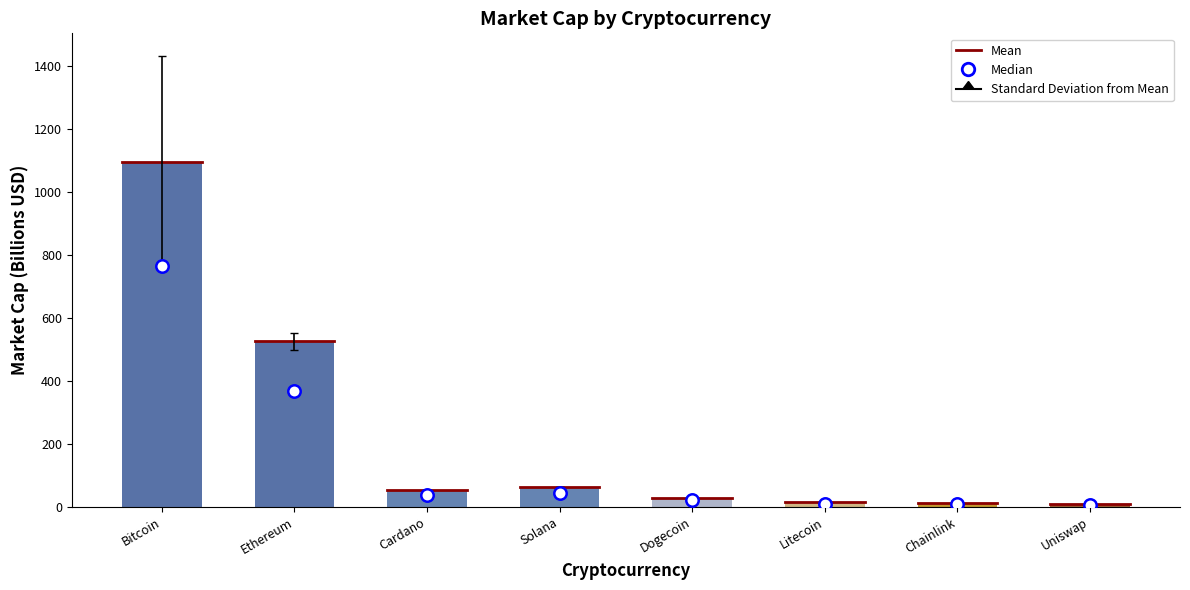

At which category is the sum across all series the highest?

Bitcoin